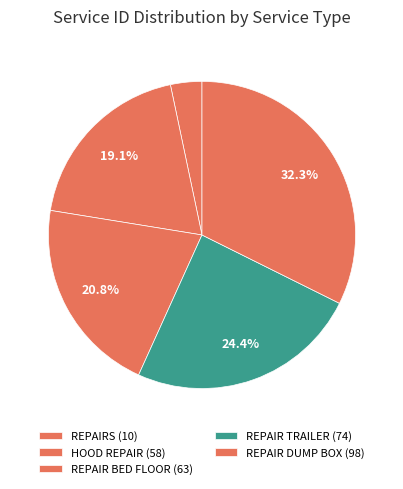

To the nearest percent, what is the difference between the largest and smallest slice percentages?

29%